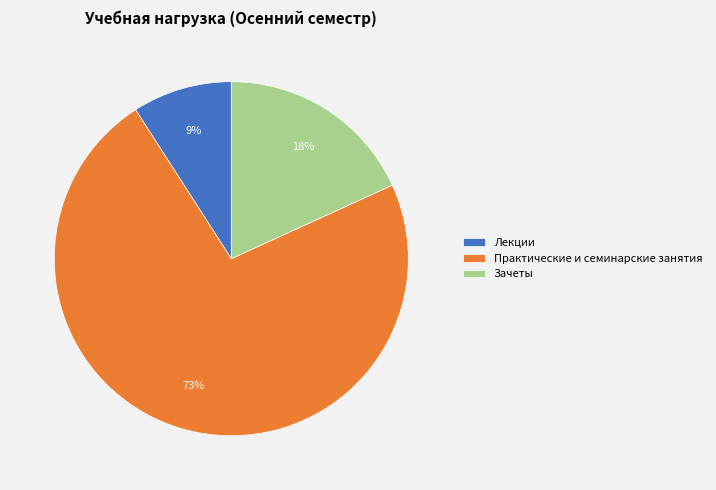

To the nearest percent, what is the combined percentage of Зачеты and Практические и семинарские занятия?

91%